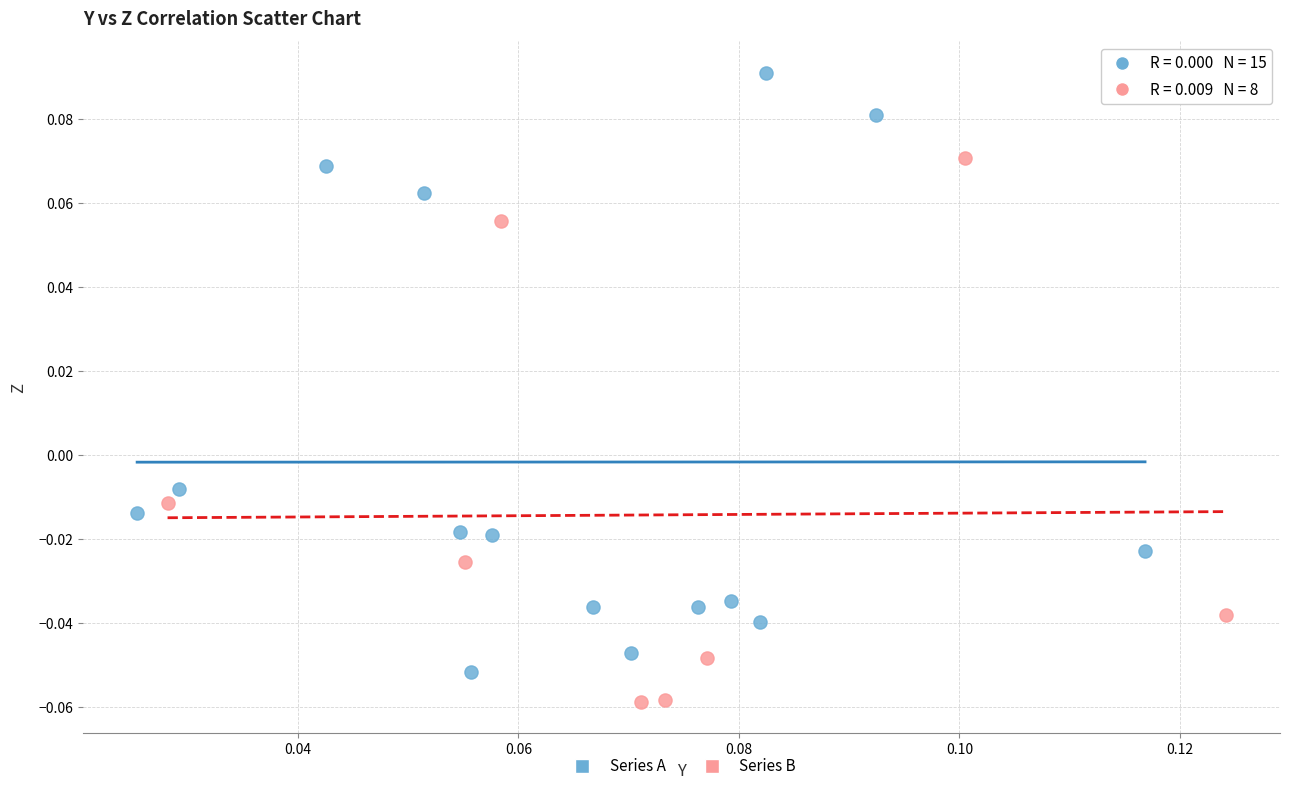

Which series reaches the minimum Y coordinate?

Series B